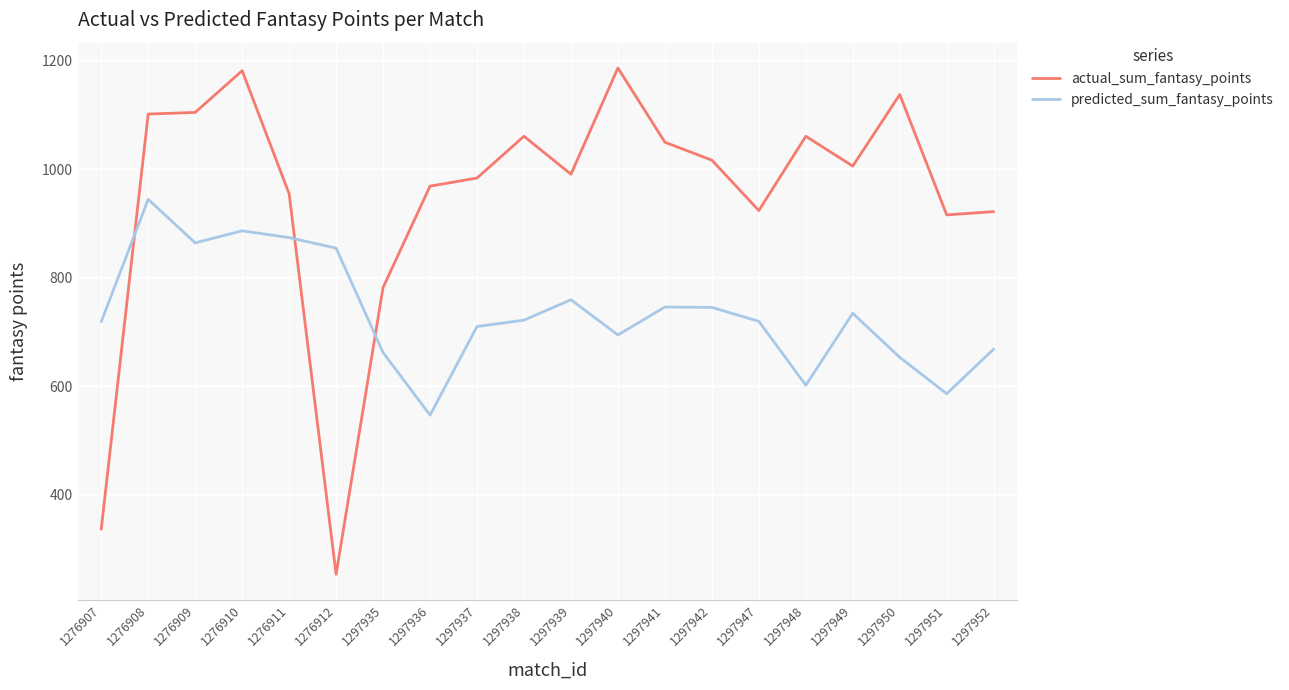

Does the chart have visible grid lines?

Yes